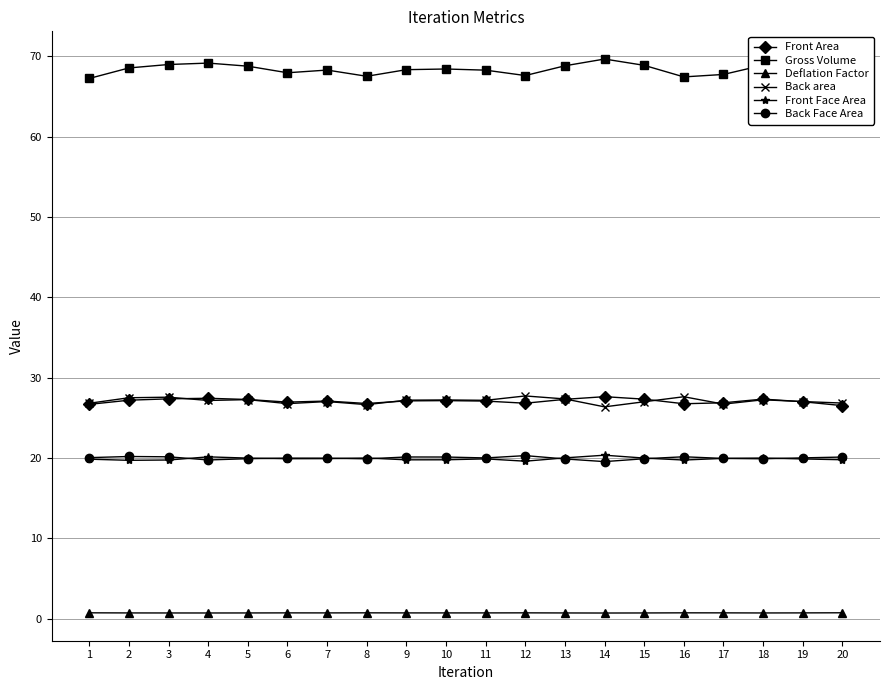

Reading left to right, transcribe all the data shown in this chart.

Front Area: 26.7	27.2	27.4	27.4	27.3	27.0	27.1	26.8	27.1	27.1	27.1	26.8	27.3	27.6	27.3	26.8	26.9	27.3	27.0	26.5
Gross Volume: 67.2	68.5	69.0	69.1	68.8	67.9	68.3	67.5	68.3	68.4	68.3	67.6	68.8	69.6	68.9	67.4	67.7	68.9	68.1	66.8
Deflation Factor: 0.7	0.7	0.7	0.7	0.7	0.7	0.7	0.7	0.7	0.7	0.7	0.7	0.7	0.7	0.7	0.7	0.7	0.7	0.7	0.7
Back area: 26.8	27.5	27.6	27.2	27.3	26.8	27.0	26.6	27.2	27.2	27.2	27.7	27.4	26.4	27.0	27.6	26.7	27.2	27.0	26.8
Front Face Area: 19.9	19.7	19.8	20.1	20.0	19.9	19.9	20.0	19.8	19.8	19.9	19.6	20.0	20.4	20.0	19.8	20.0	20.0	19.9	19.8
Back Face Area: 20.0	20.2	20.2	19.8	19.9	20.0	20.0	19.9	20.1	20.1	20.0	20.3	19.9	19.6	19.9	20.2	20.0	19.9	20.0	20.1